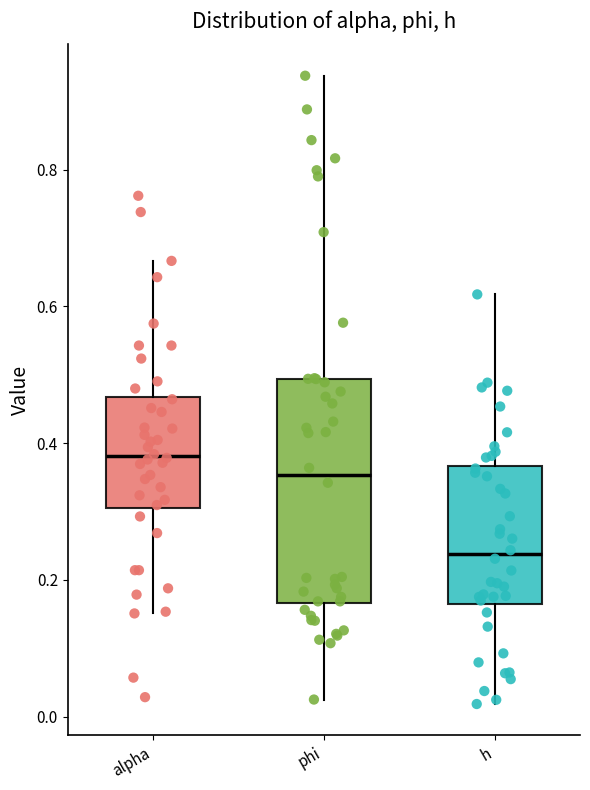

Which box has the lowest median line?

h